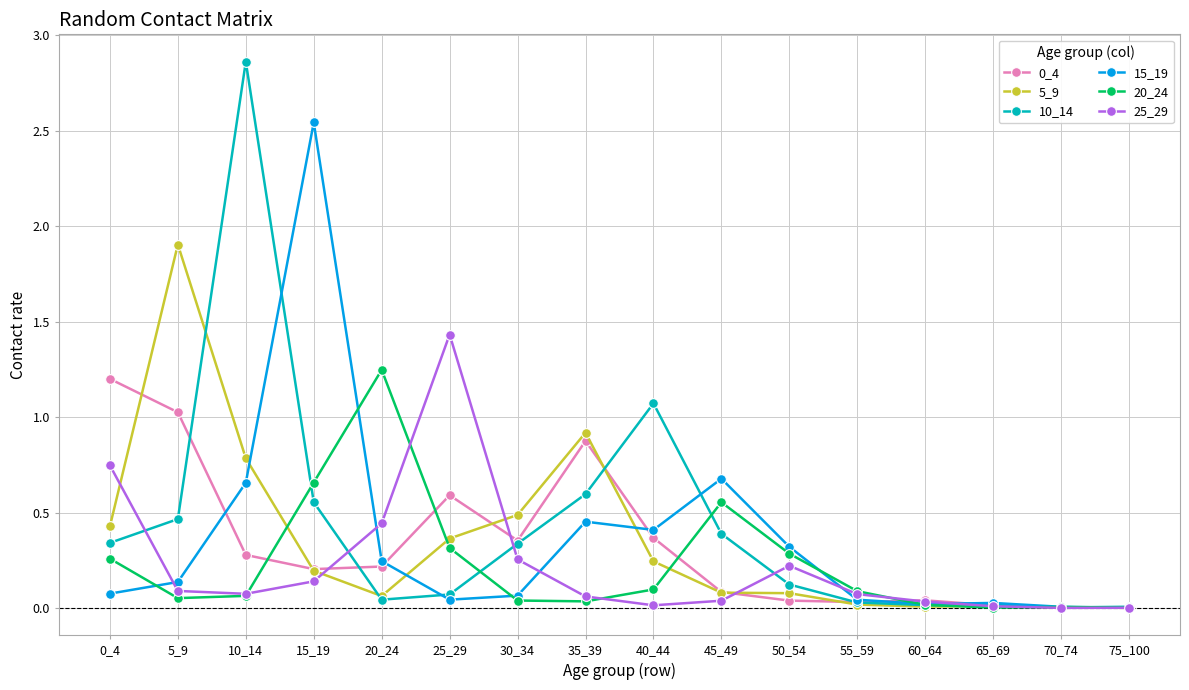

Is the value of 15_19 at 50_54 greater than the value of 25_29 at 75_100?

Yes